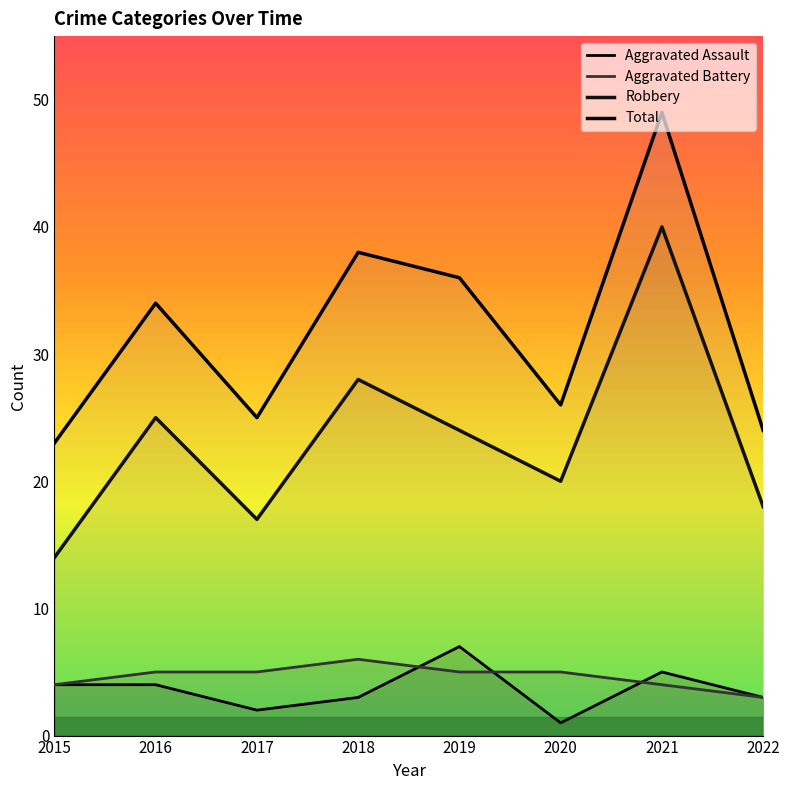

Is this an area chart (filled region under the line)?

No